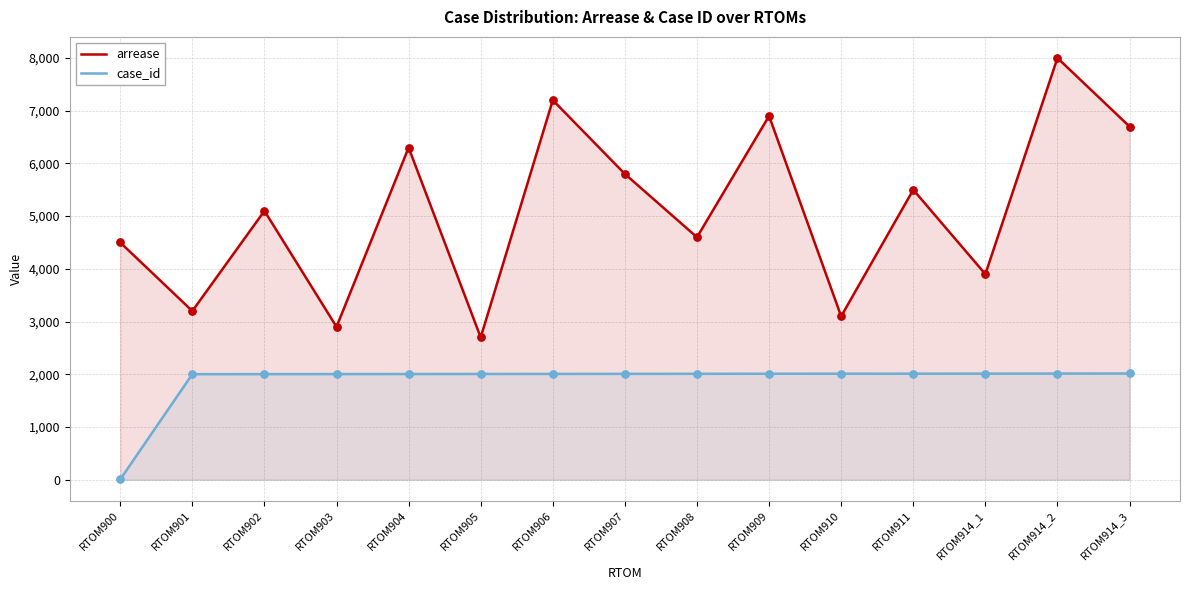

At which category is the sum across all series the highest?

RTOM914_2